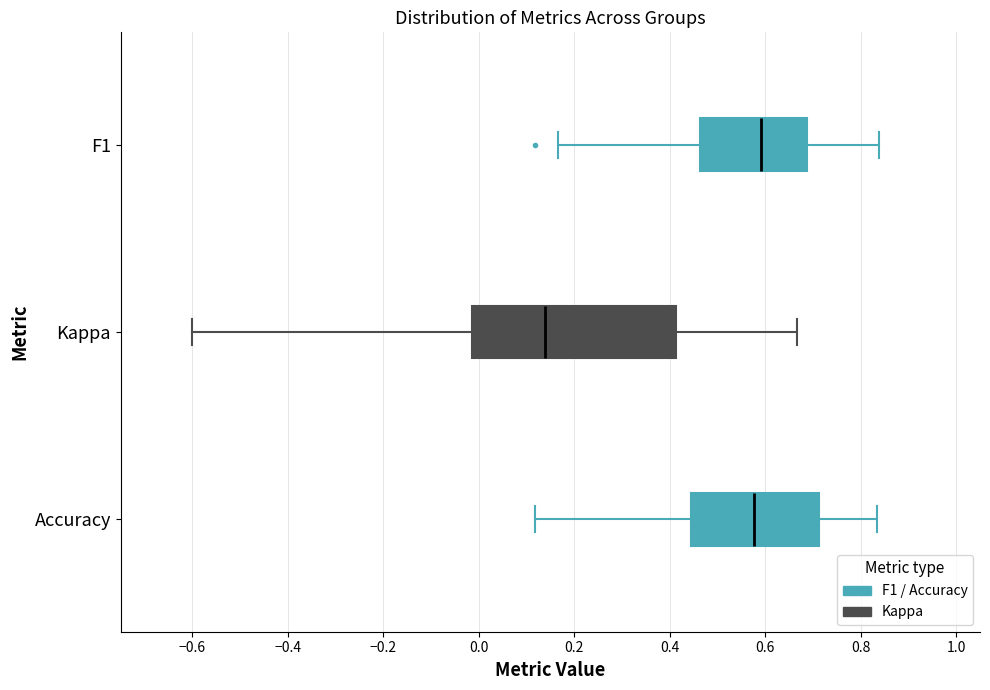

Which box is the widest, from its left edge to its right edge?

Kappa